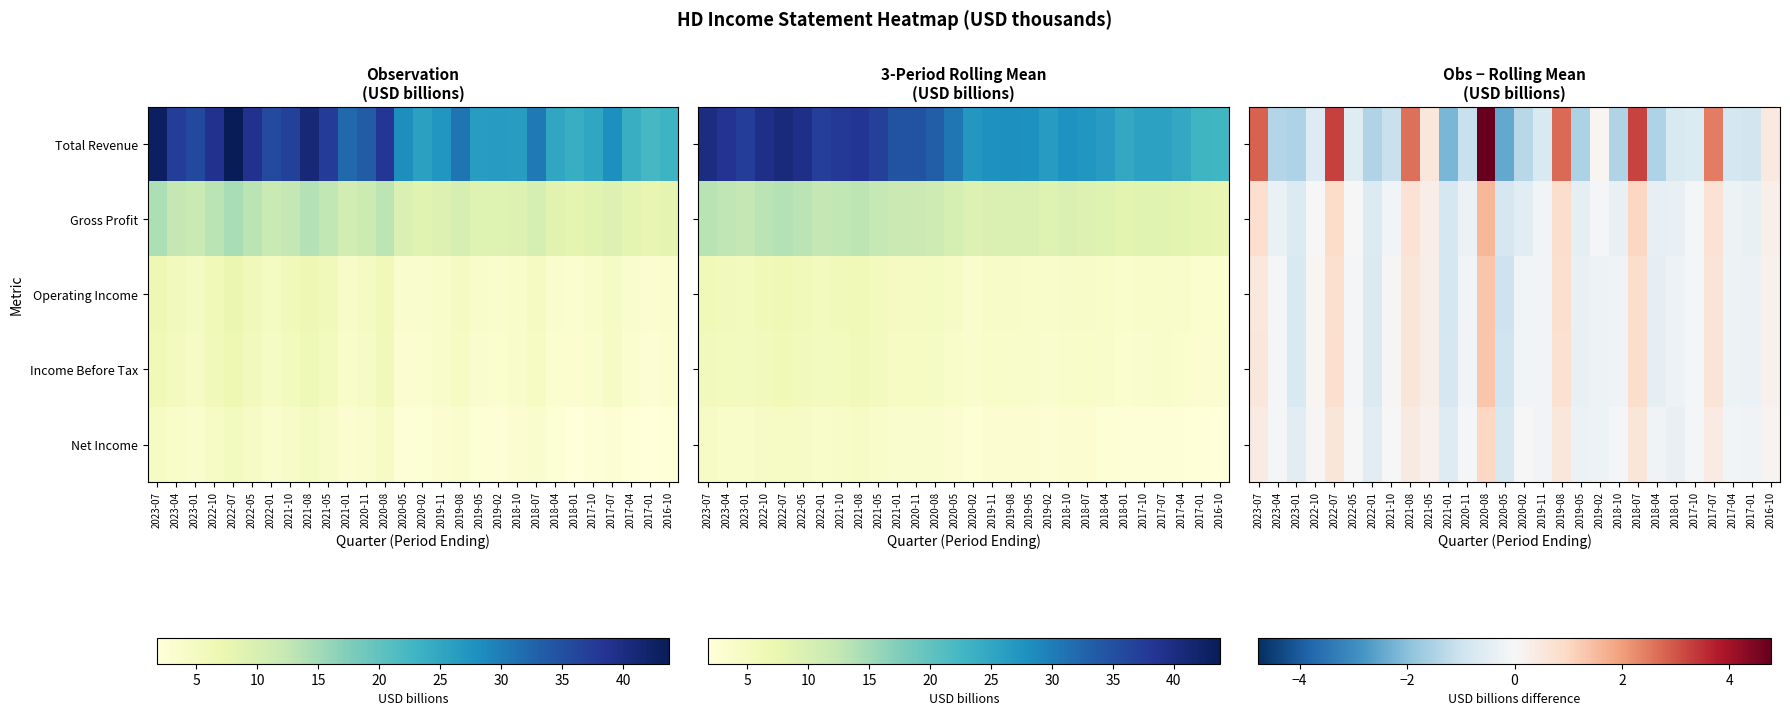

Rank the series by their maximum value, from highest to lowest.

Total Revenue, Gross Profit, Operating Income, Income Before Tax, Net Income